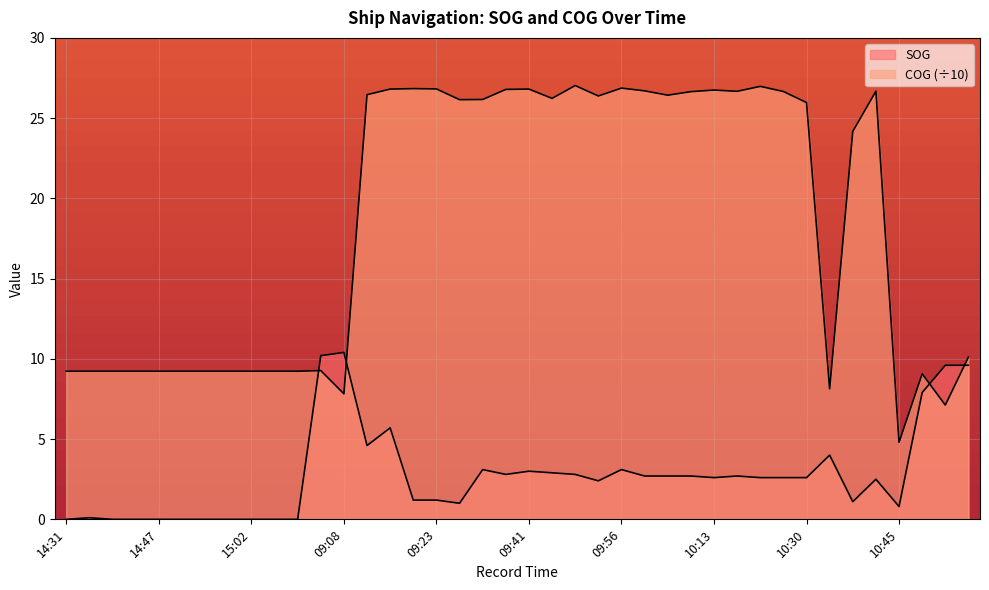

Between 09:41 and 10:21, which series saw the biggest shift?

SOG